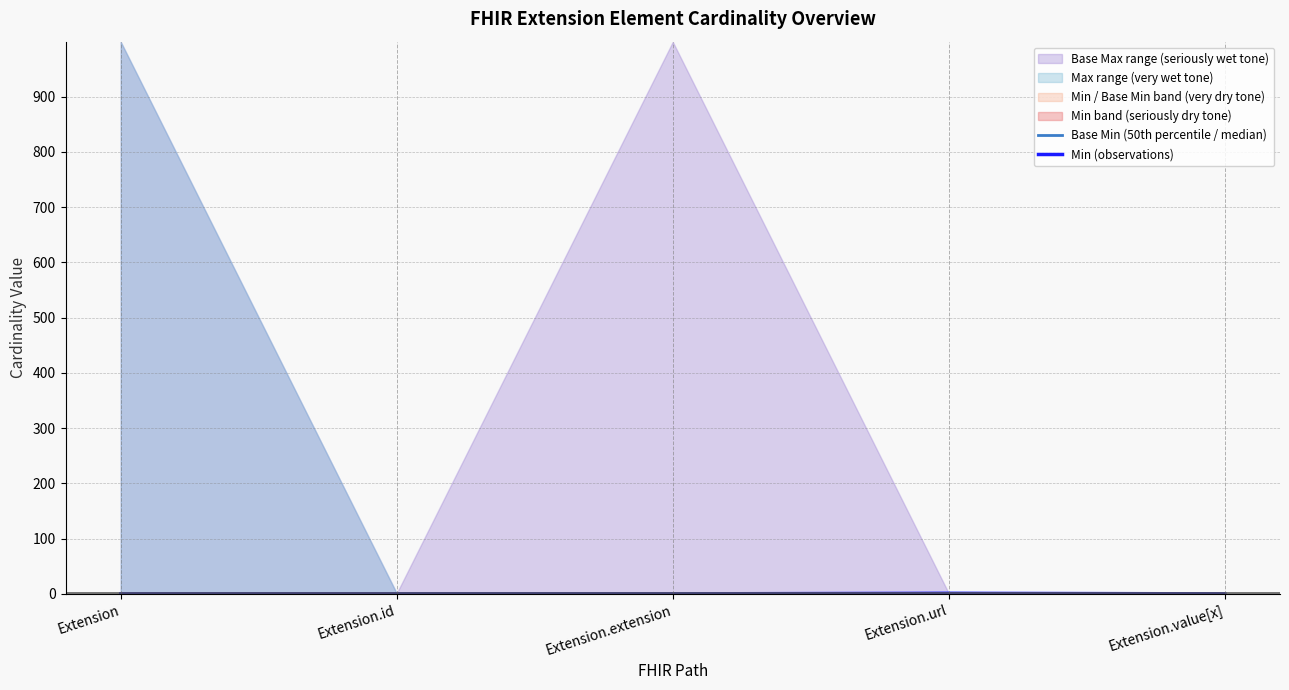

At which label does Min (observations) reach its peak?

Extension.url